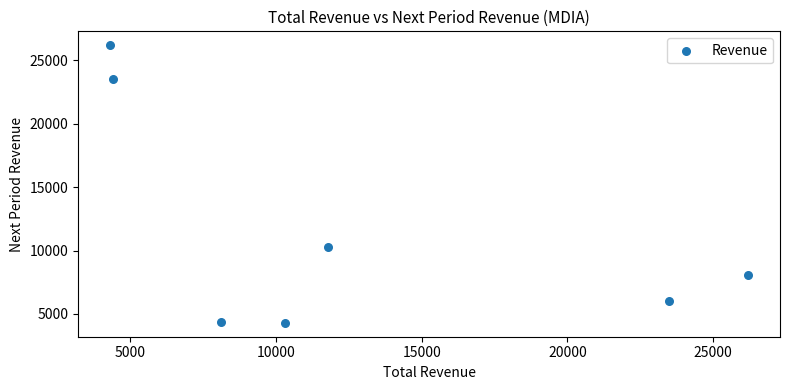

What Y value in the scatter plot is closest to 15250?

10300